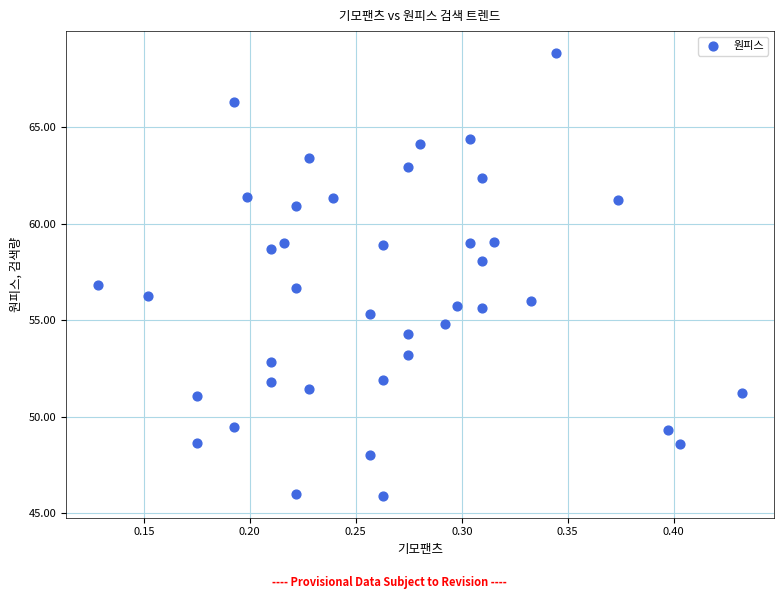

What is the range of Y values (max minus min)?

22.9